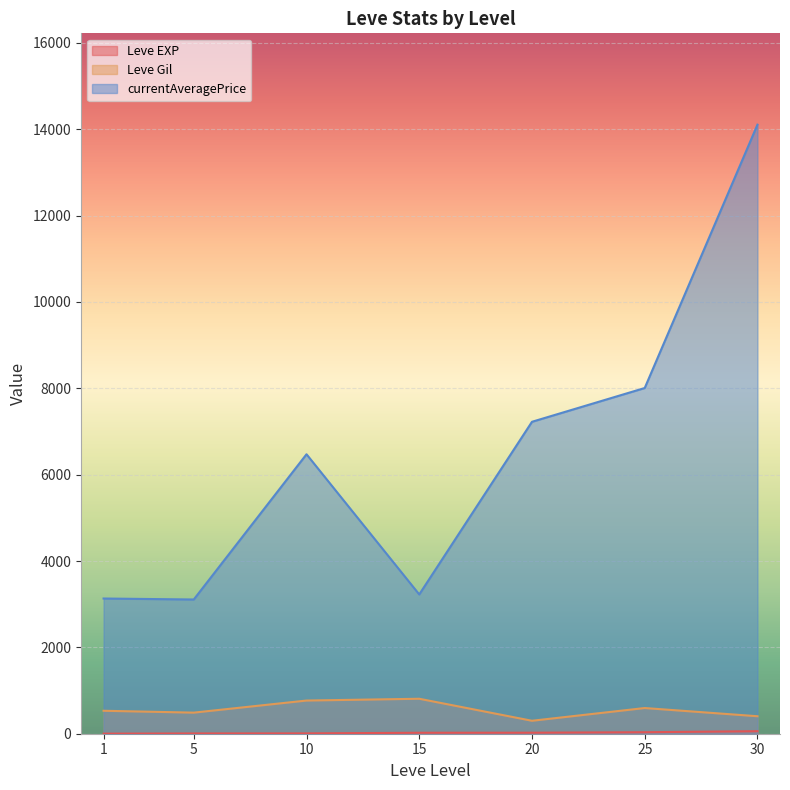

What is the difference between the maximum and minimum values in the Leve Gil series?

510.0